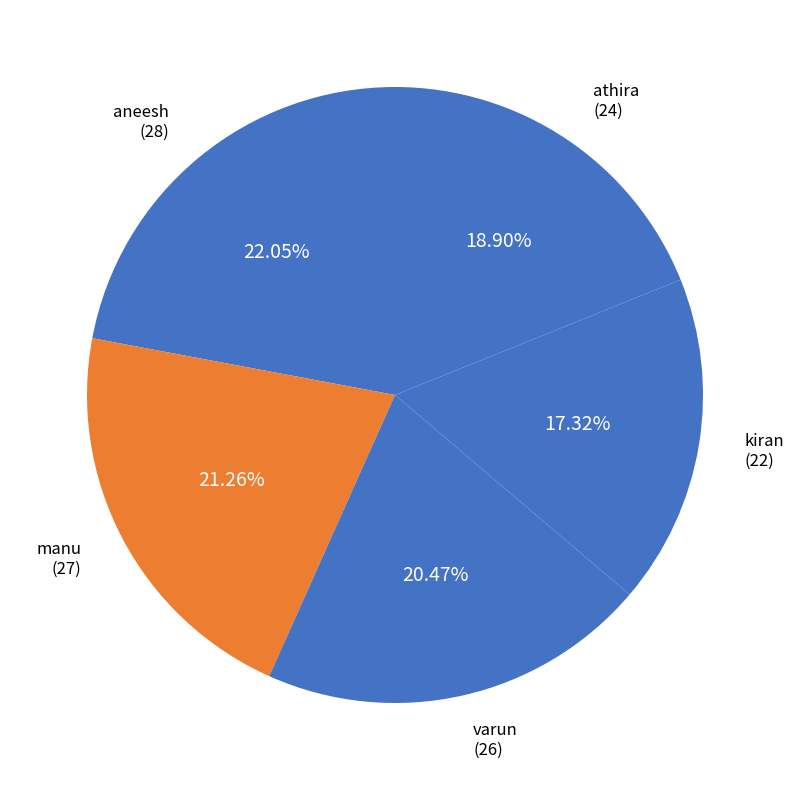

How many segments does this pie chart have?

5